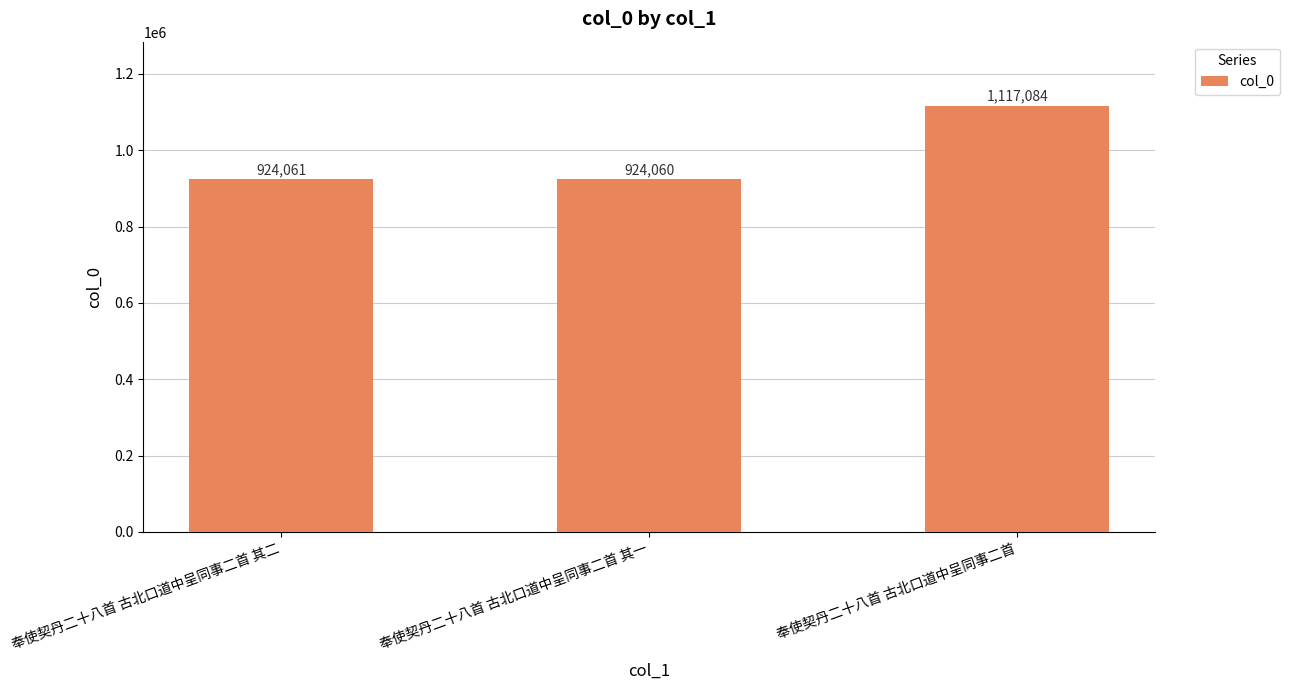

What is the sum of the values at 奉使契丹二十八首 古北口道中呈同事二首 其一 and 奉使契丹二十八首 古北口道中呈同事二首?

2041144